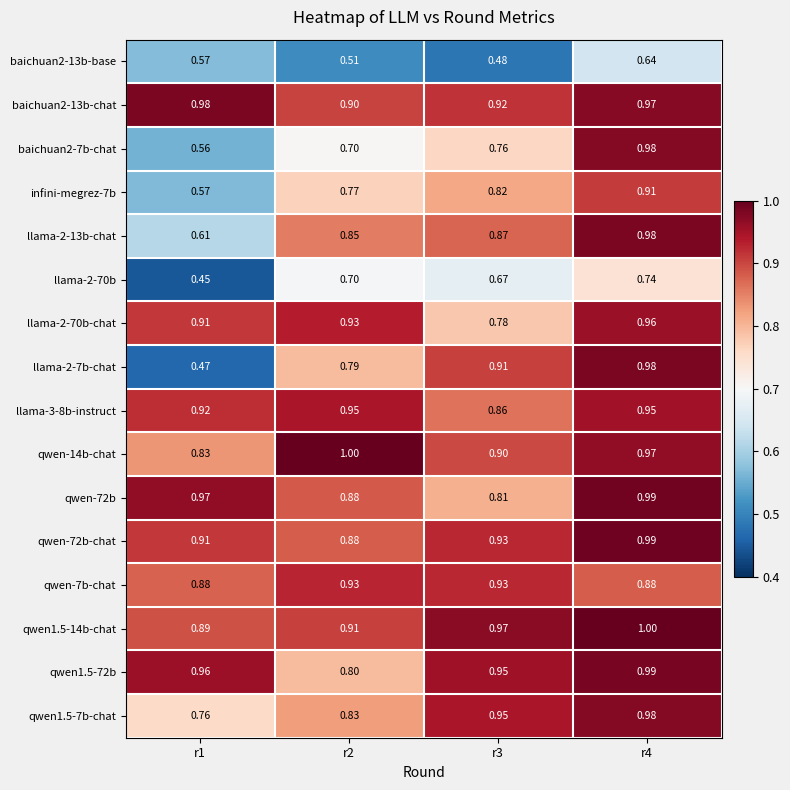

Is the value of llama-2-70b at r3 greater than the value of qwen-14b-chat at r3?

No